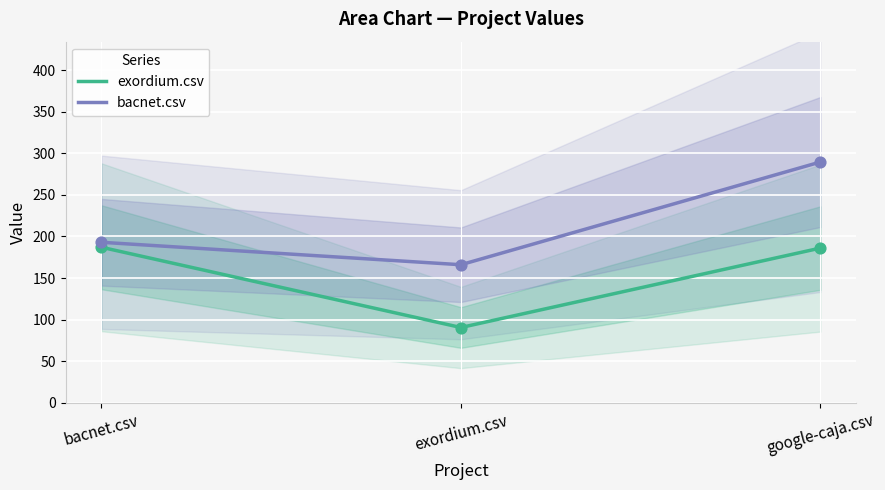

Which series has the largest total across all categories?

bacnet.csv